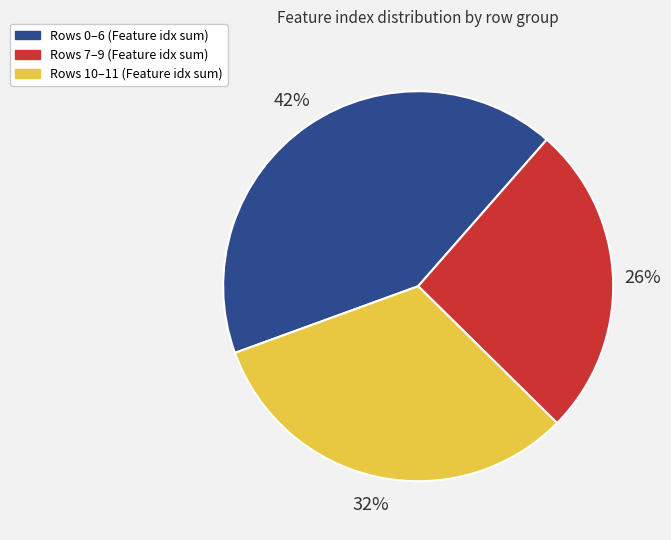

What percentage is the Rows 0–6 (Feature idx sum) slice, to the nearest percent?

42%